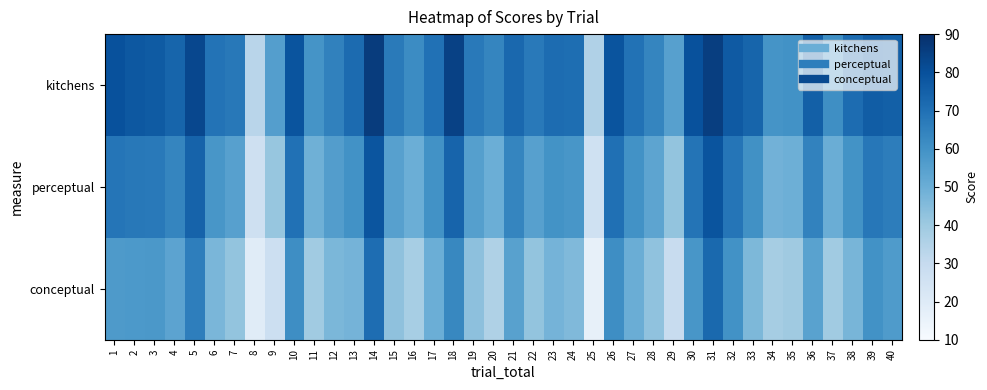

Rank the series by their average value, from lowest to highest.

conceptual, perceptual, kitchens